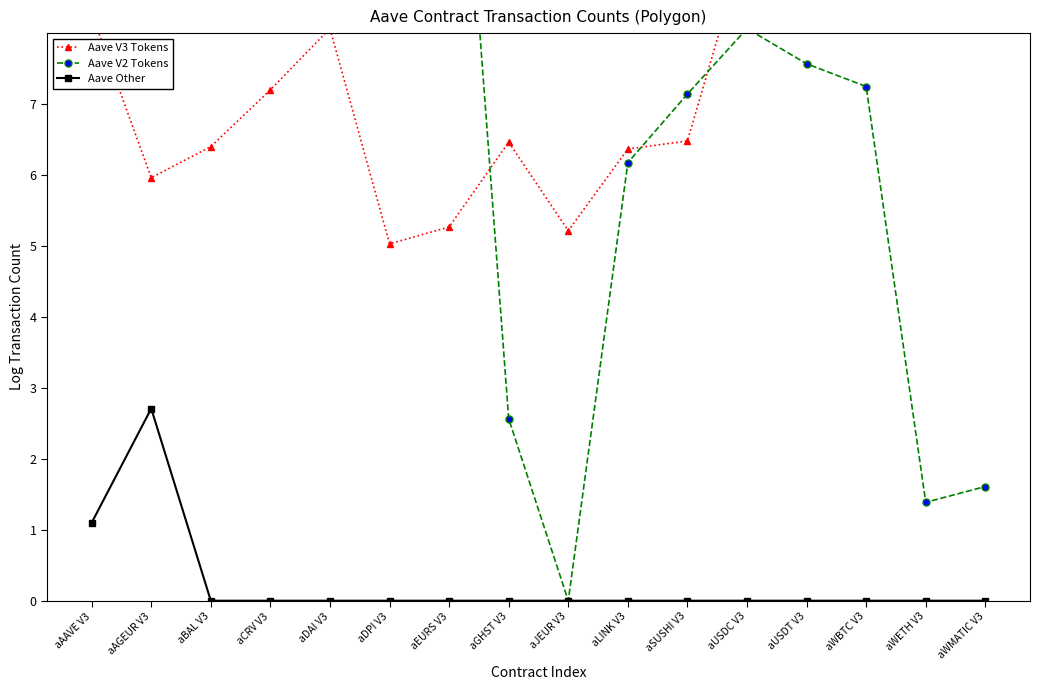

True or false: Aave Other has more than 0 points higher than both neighbors.

True